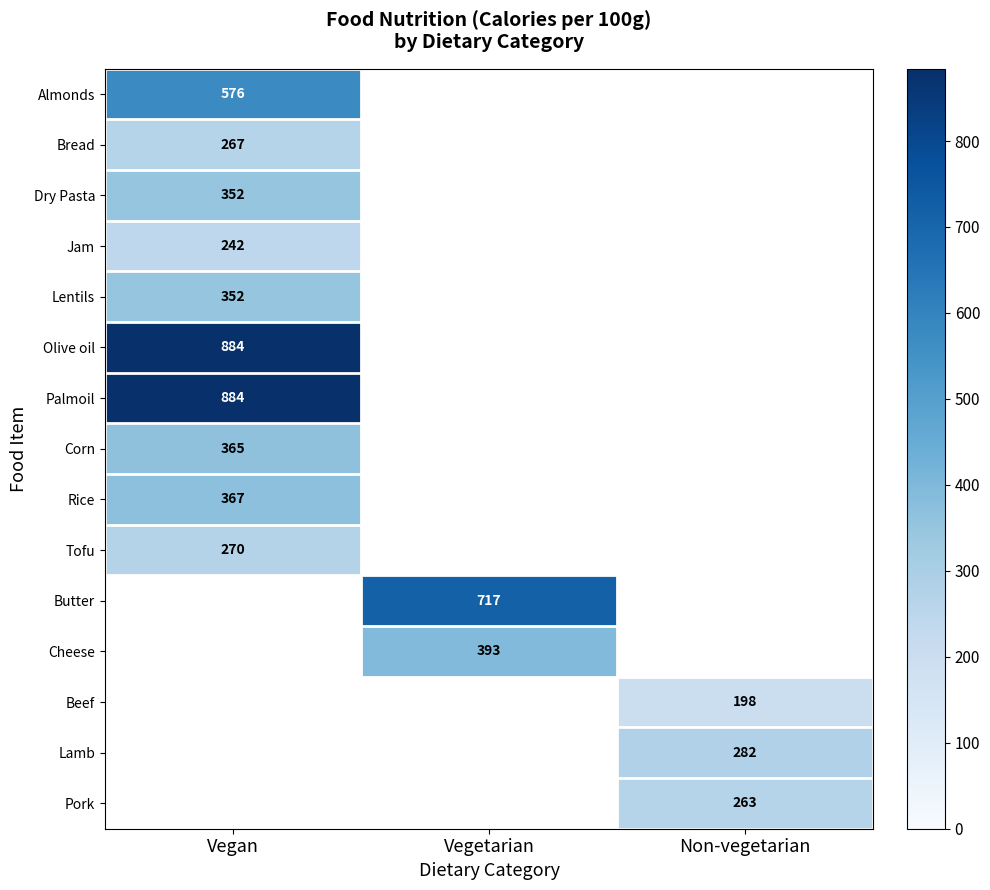

The Olive oil series shows 1151 at Vegan. True or false?

False